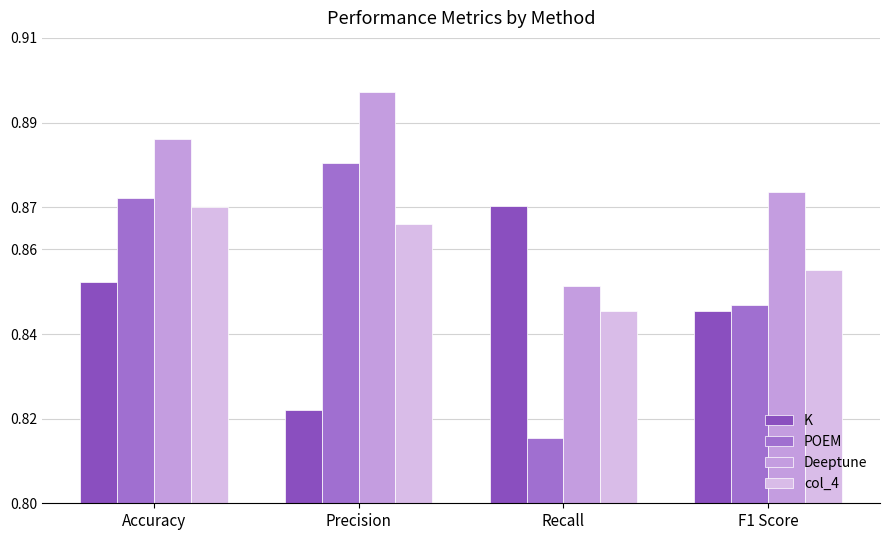

Count the number of categories in the chart.

4